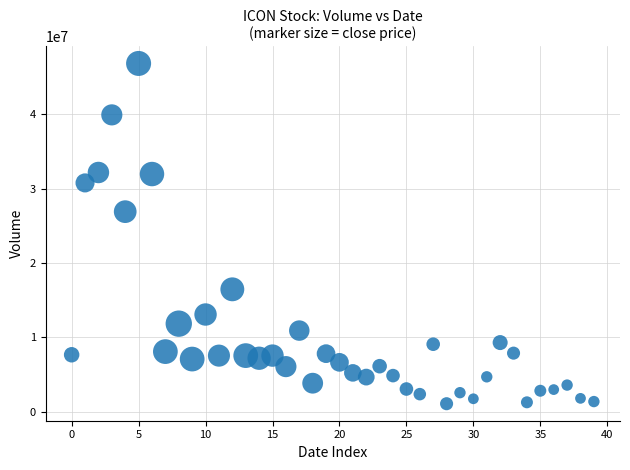

What is the range of Y values (max minus min)?

45741500